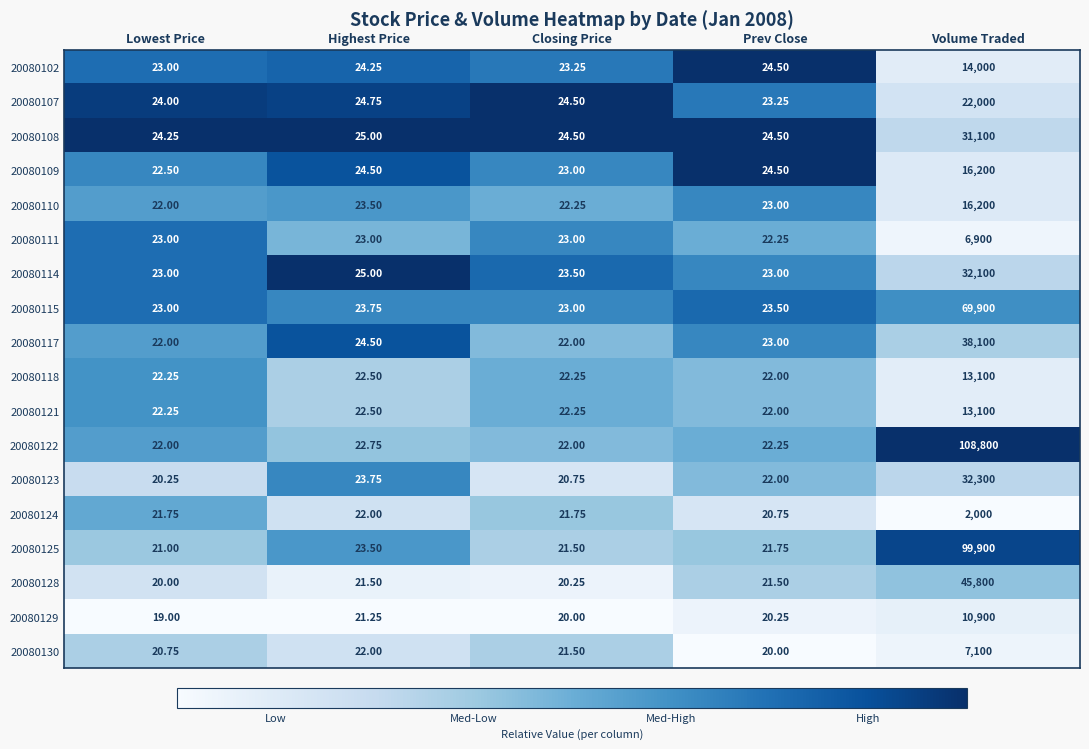

At which label is 20080122 closest to 54411?

Highest Price